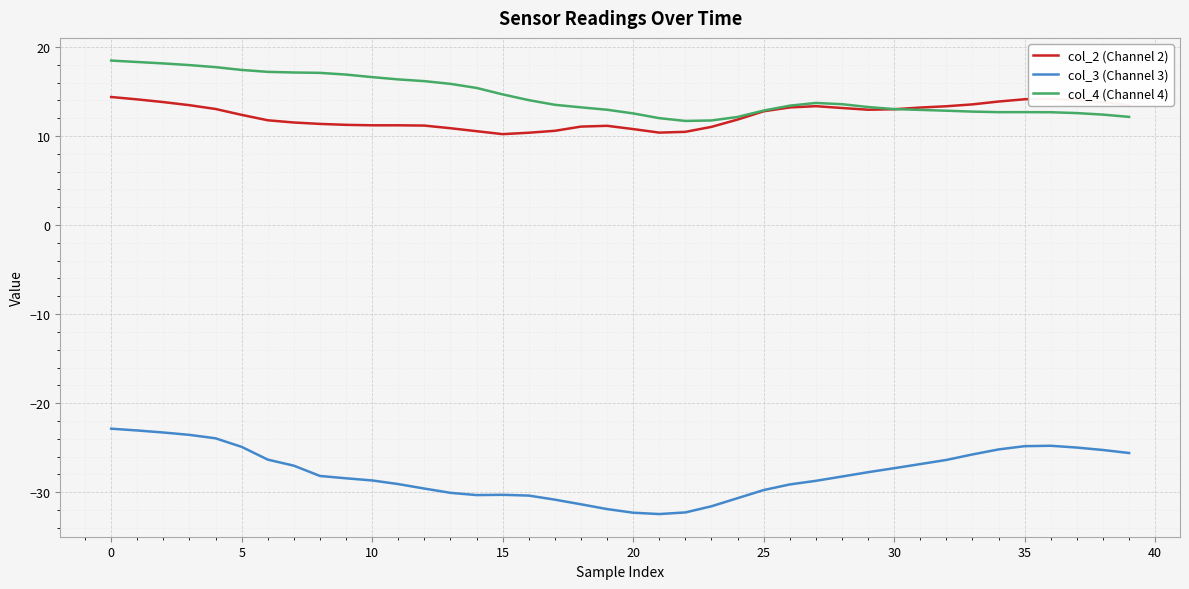

Rank the series by their maximum value, from highest to lowest.

col_4 (Channel 4), col_2 (Channel 2), col_3 (Channel 3)